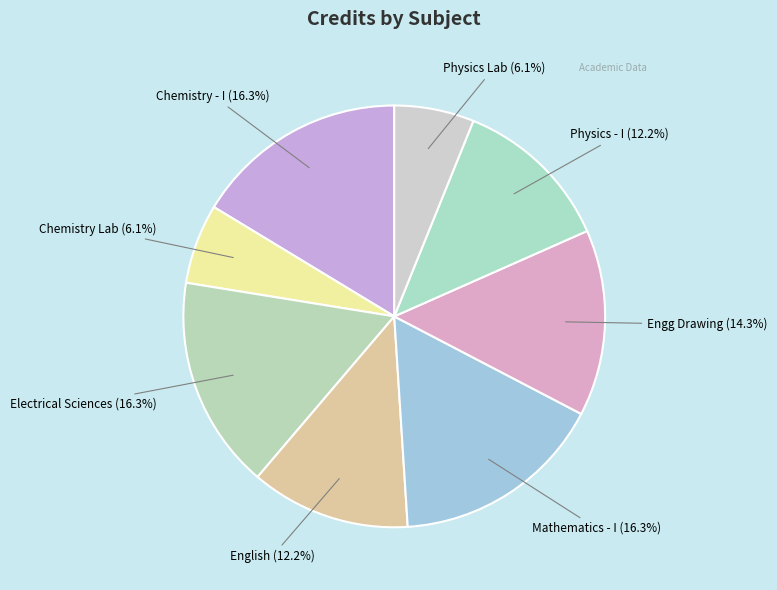

Combined, do English and Mathematics - I account for over 50%?

No